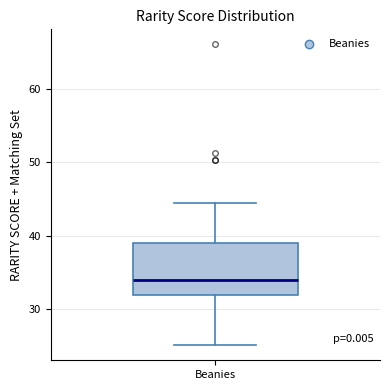

Where is the lower edge of the box for Beanies on the y-axis? The values are not printed on the chart, so give them approximately, as read against the axis.

32